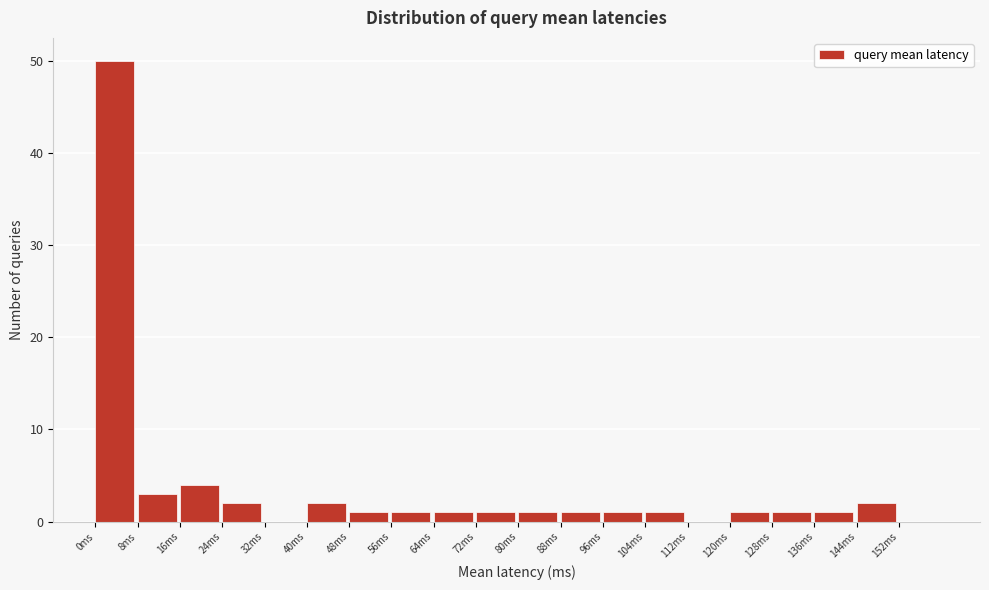

How tall is the bar that spans 16 to 24 on the x-axis? The values are not printed on the chart, so give them approximately, as read against the axis.

4